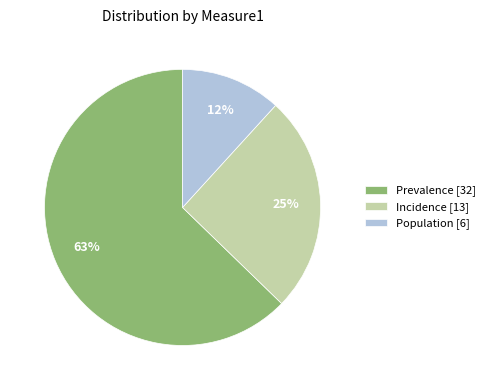

To the nearest percent, what portion does Prevalence [32] represent?

63%